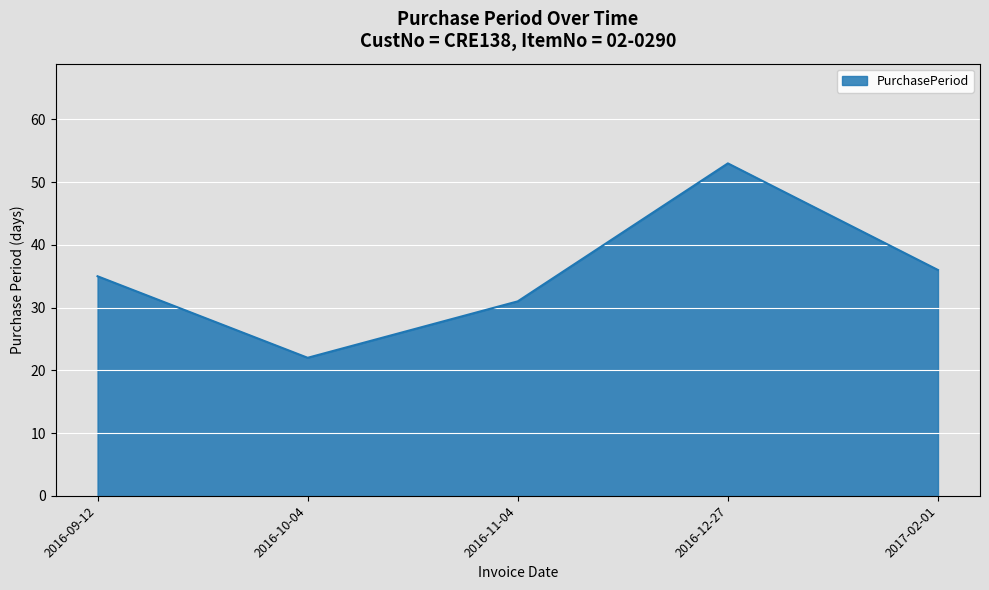

What is the approximate value at 2016-09-12, to the nearest 10?

40